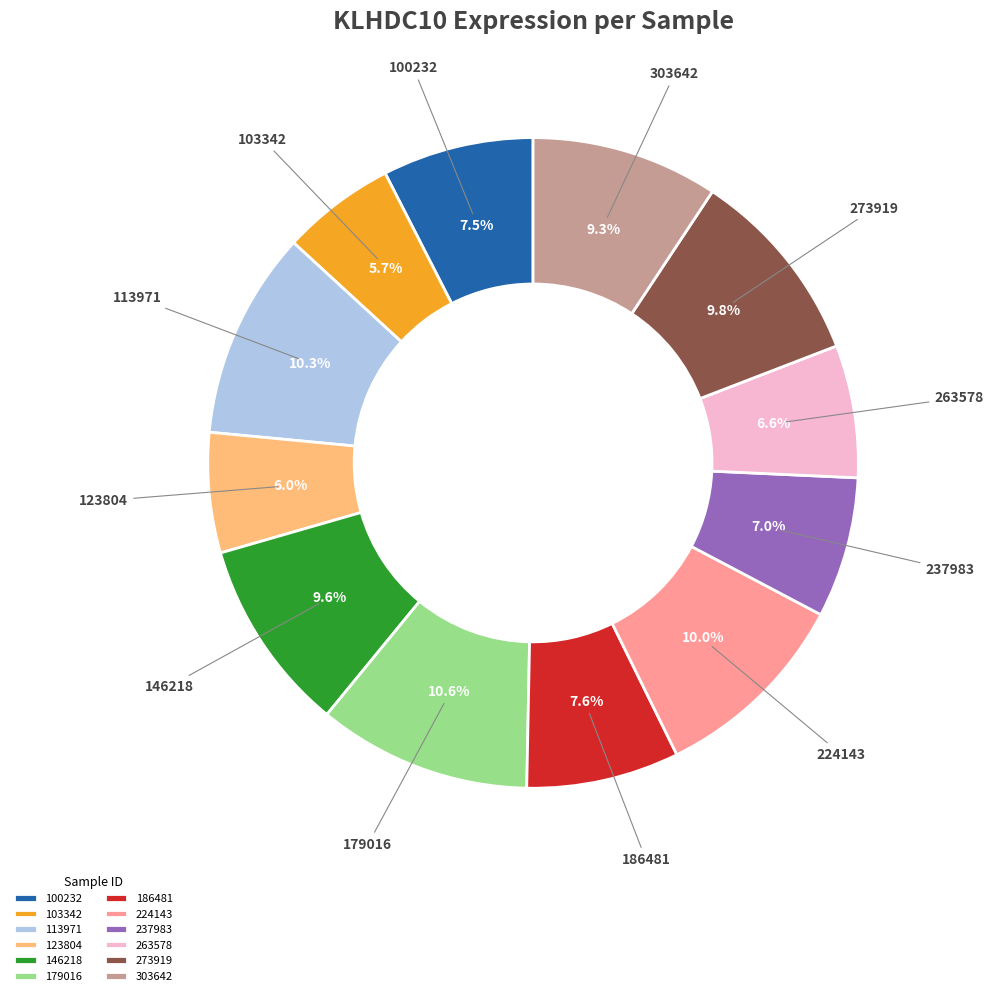

Does 123804 represent more than half of the total?

No